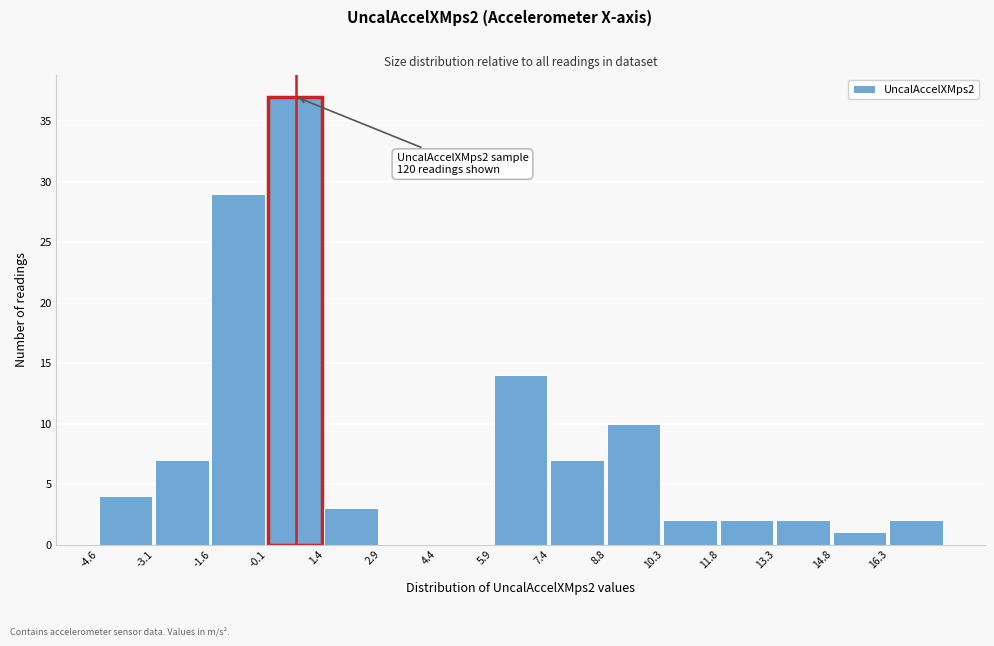

Which range on the x-axis has the tallest bar?

0.0 to 1.4